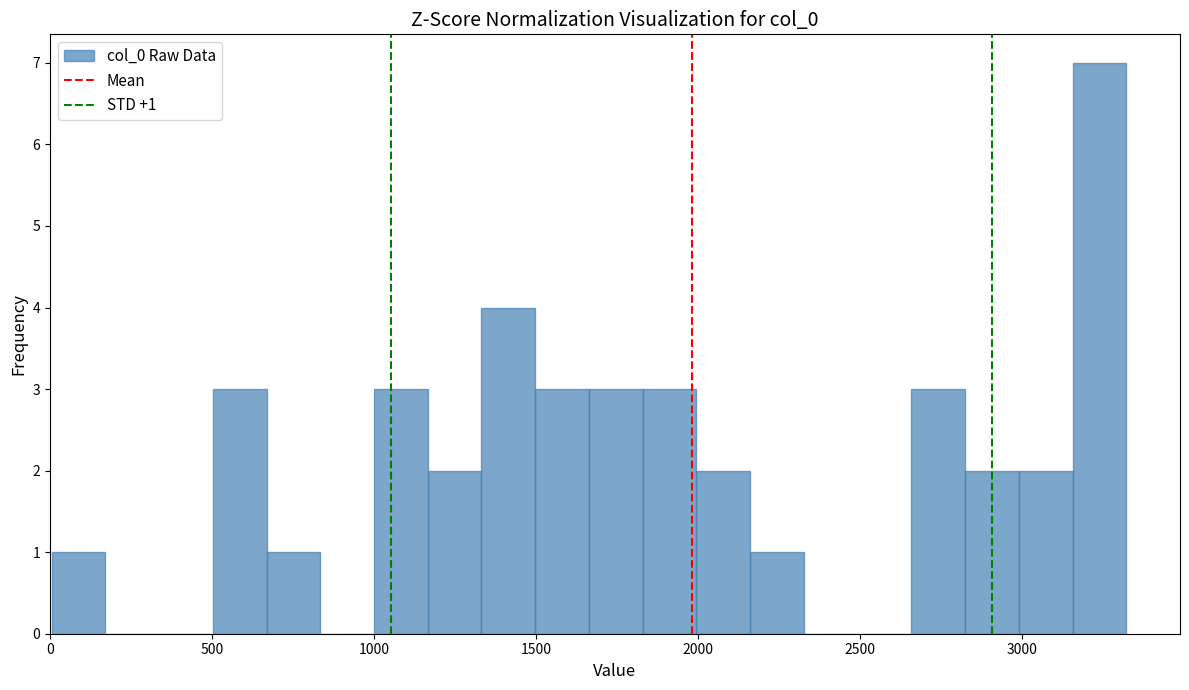

Around what value on the x-axis is the tallest bar? Give the approximate position of its centre, as read against the axis.

3250